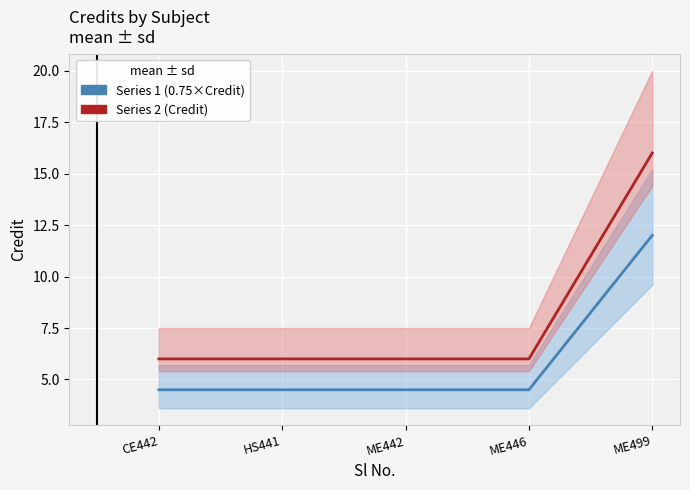

Reading right to left, extract all data points from this chart.

Series 1 (0.75×Credit): ME499=12.0	ME446=4.5	ME442=4.5	HS441=4.5	CE442=4.5
Series 2 (Credit): ME499=16.0	ME446=6.0	ME442=6.0	HS441=6.0	CE442=6.0